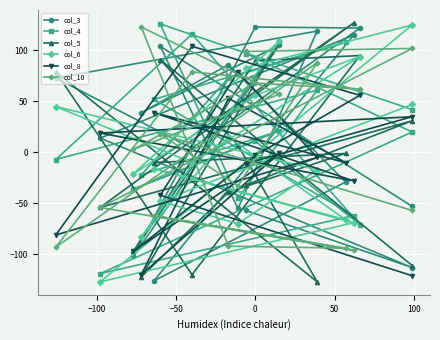

Which series ends up on top after the final intersection of col_5 and col_4?

col_4